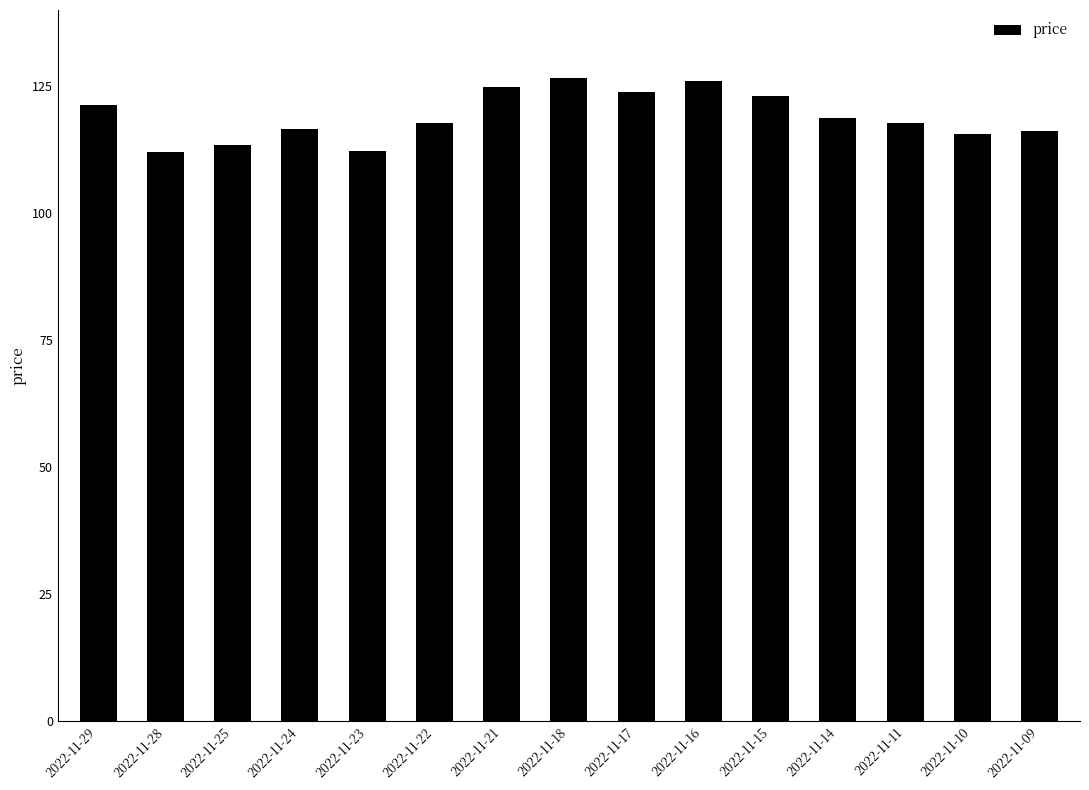

What is the minimum value shown in the chart?

112.0